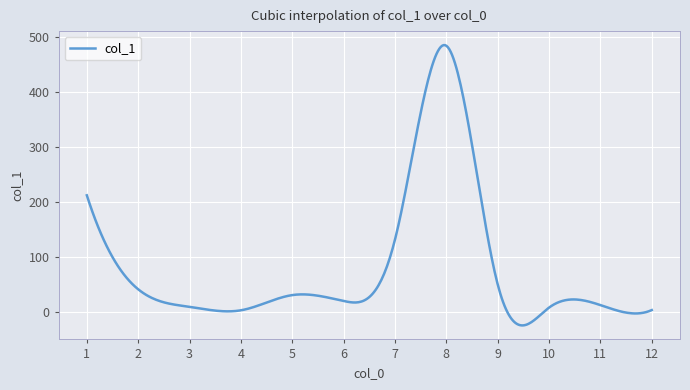

What is the greatest value displayed?

485.5